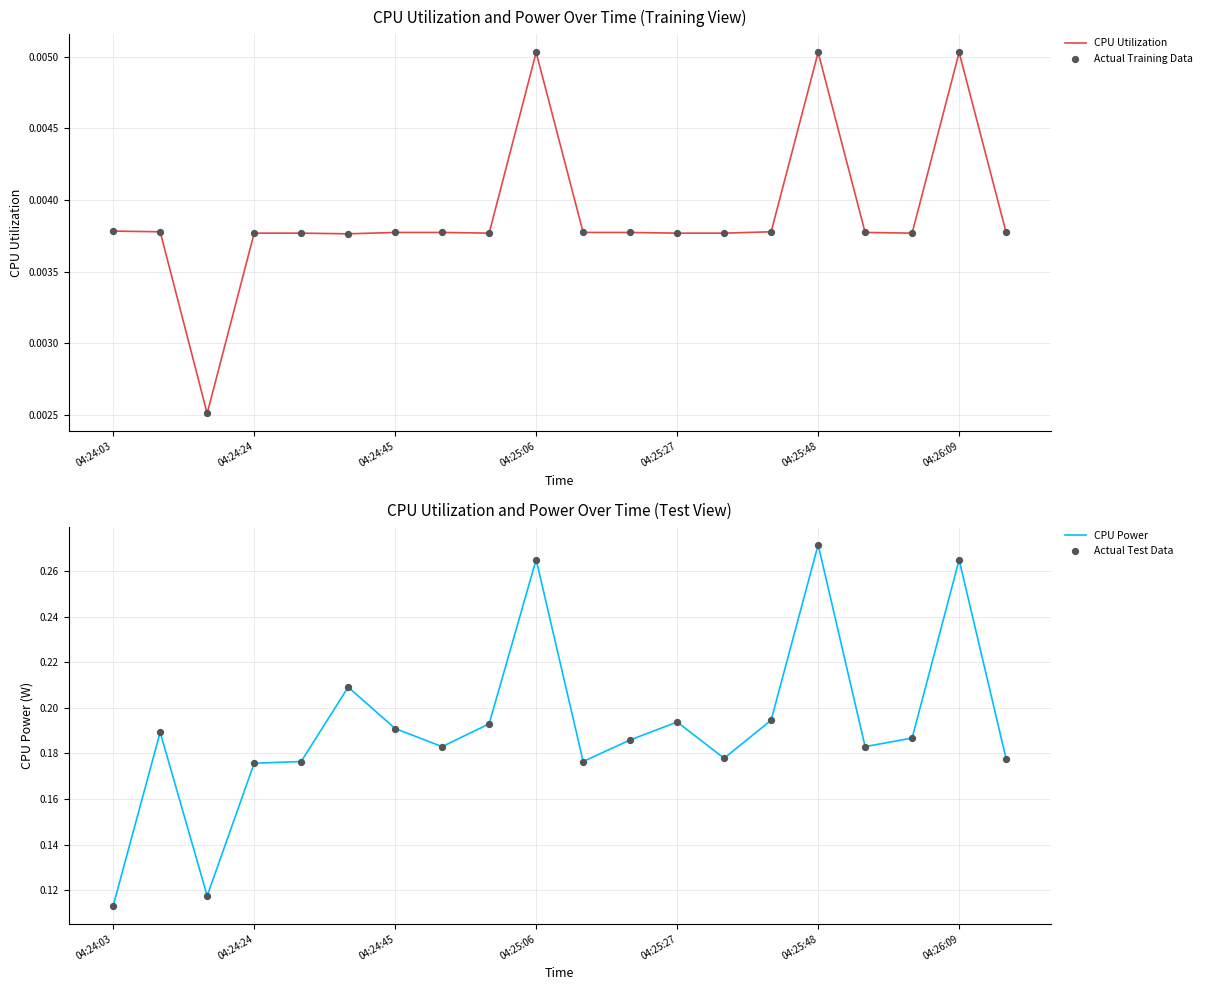

At how many categories does at least one series exceed 0?

20